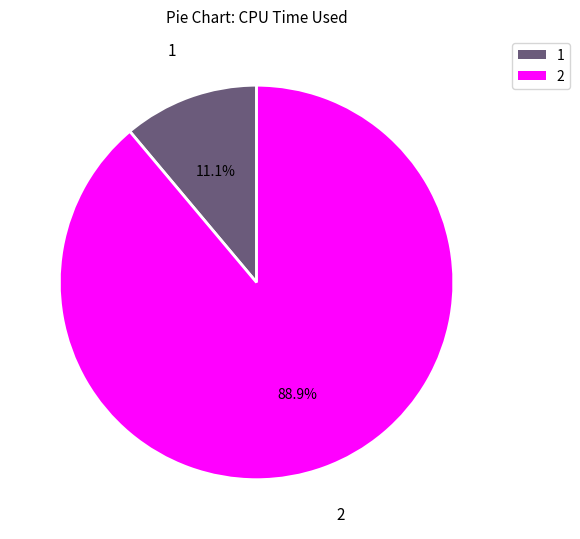

Which category has the biggest portion of the pie?

2